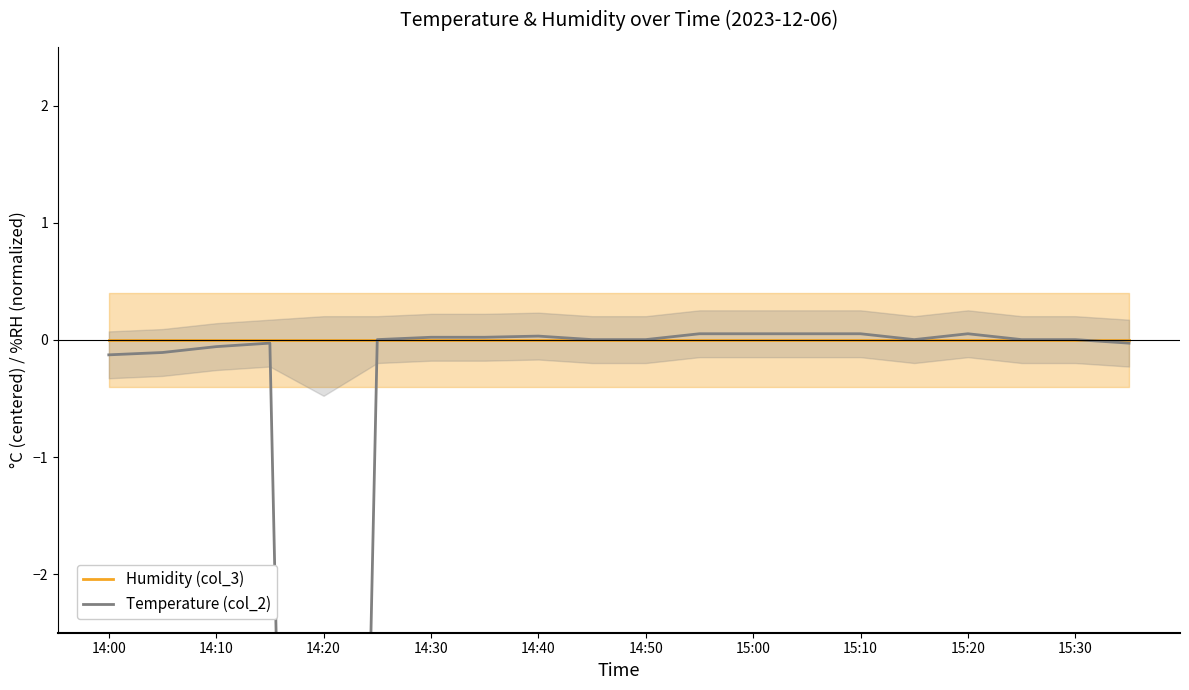

Is it true that Humidity (col_3) equals 0.0 at 15:00?

True